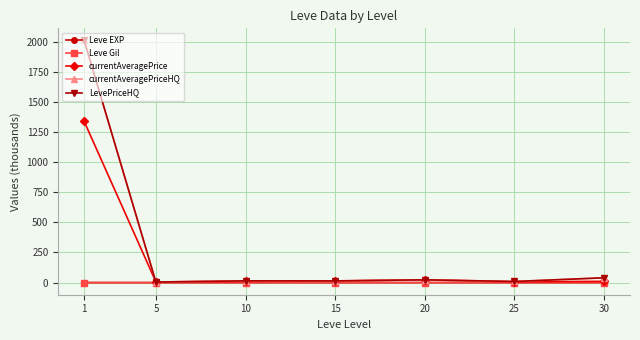

Does the chart have visible grid lines?

Yes